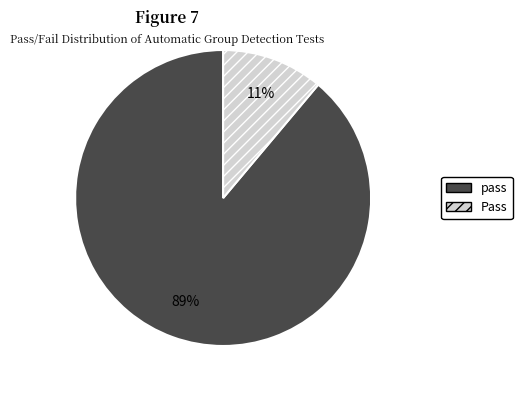

Is the sum of Pass and pass greater than half?

Yes